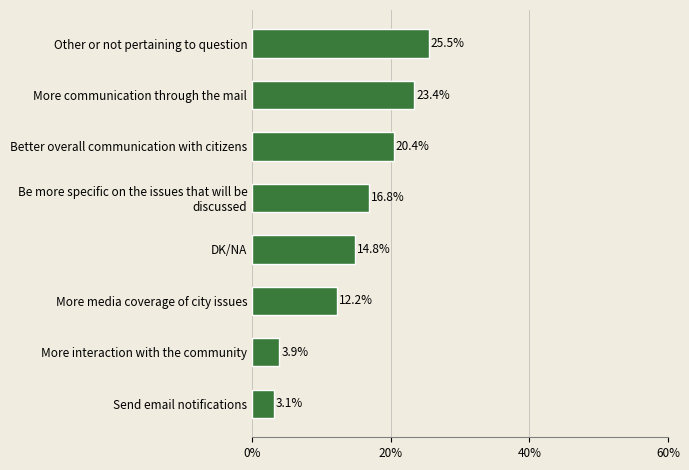

What is the sum of all values?

120.1